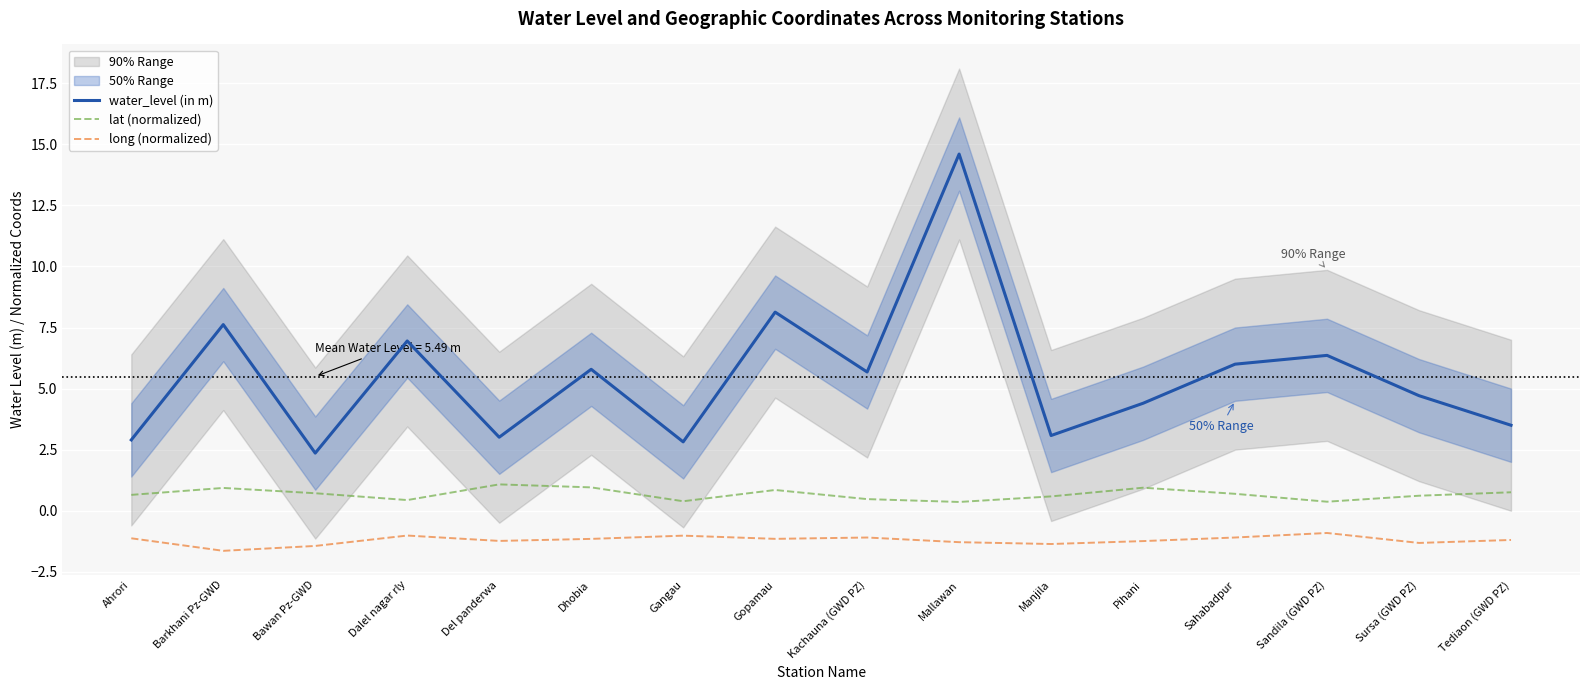

Rank the series by their maximum value, from lowest to highest.

long (normalized), lat (normalized), water_level (in m)